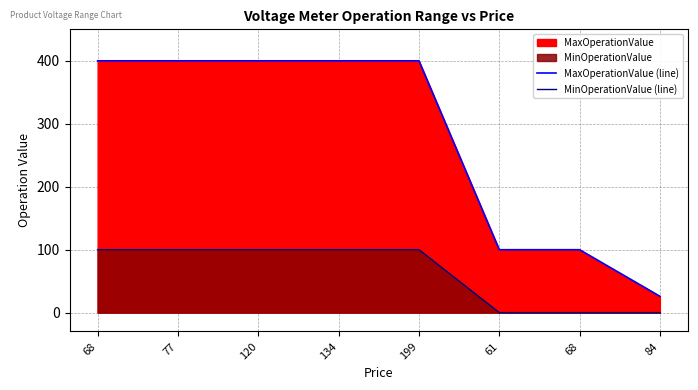

What is the highest value of the MaxOperationValue (line) series?

400.0